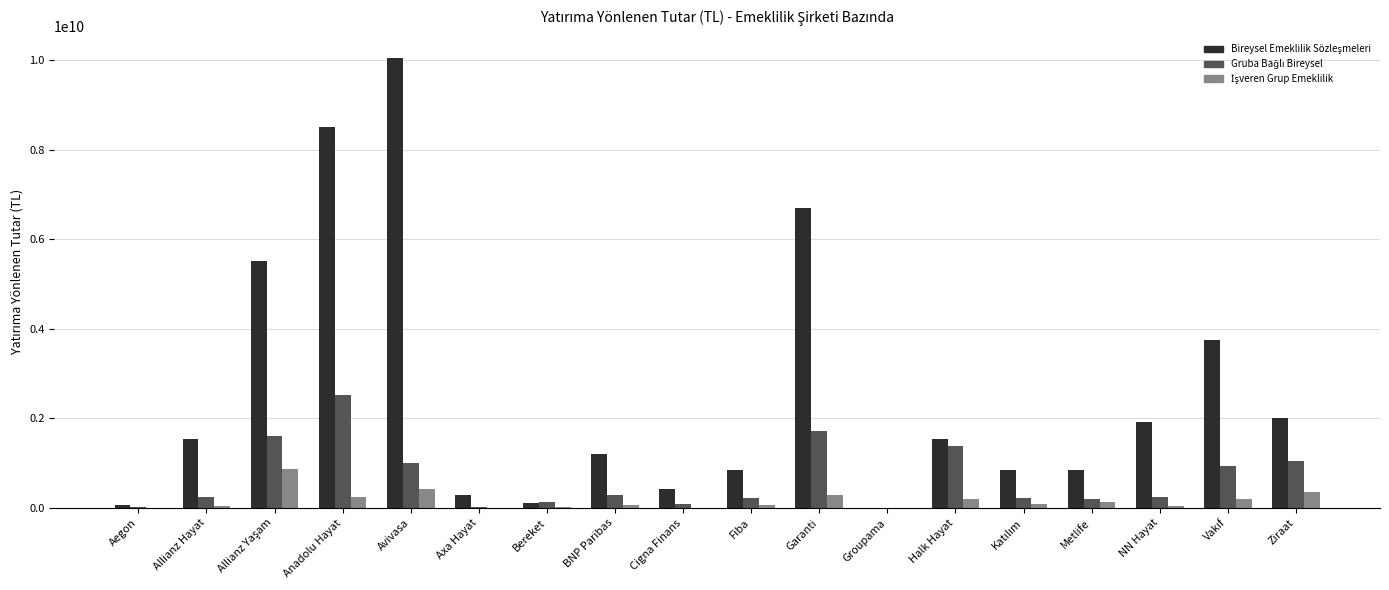

What is the total value across all series at Ziraat?

3387381890.3